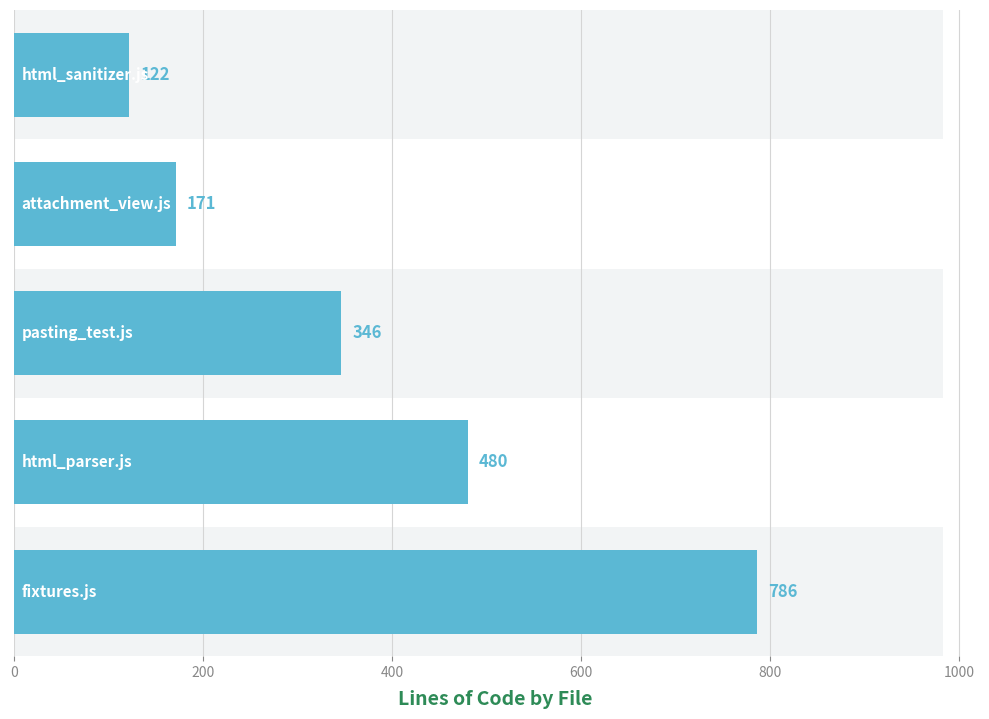

How many series are shown in this chart?

1